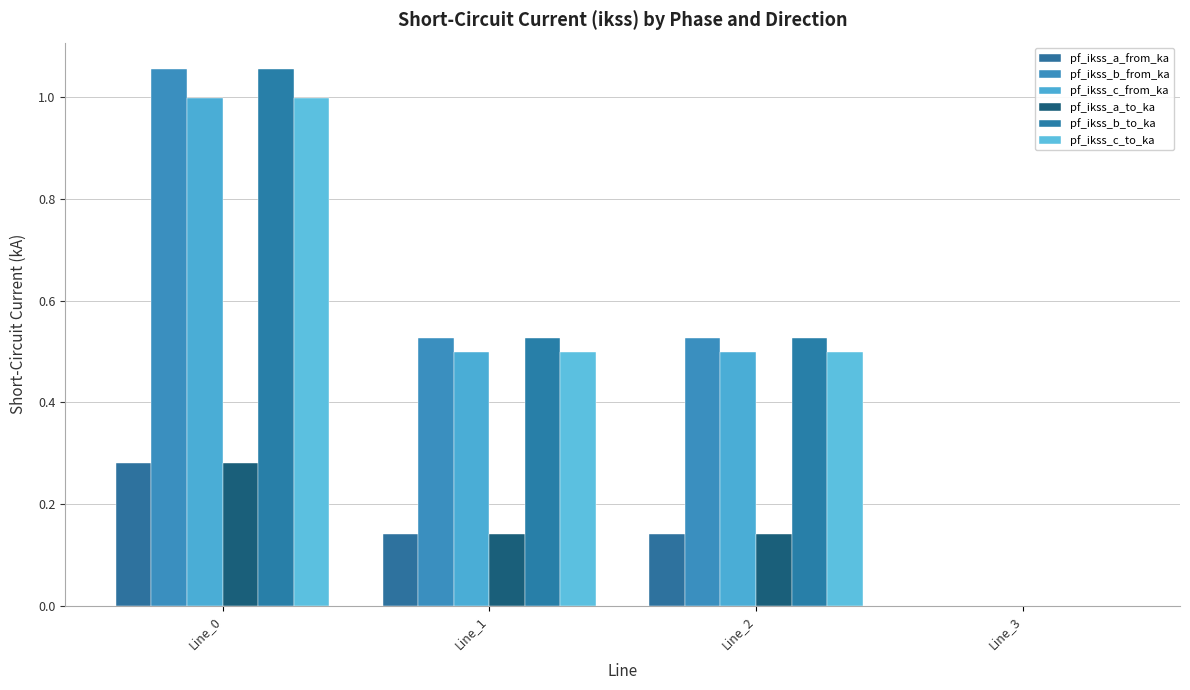

How many positive values does the pf_ikss_b_to_ka series have?

3